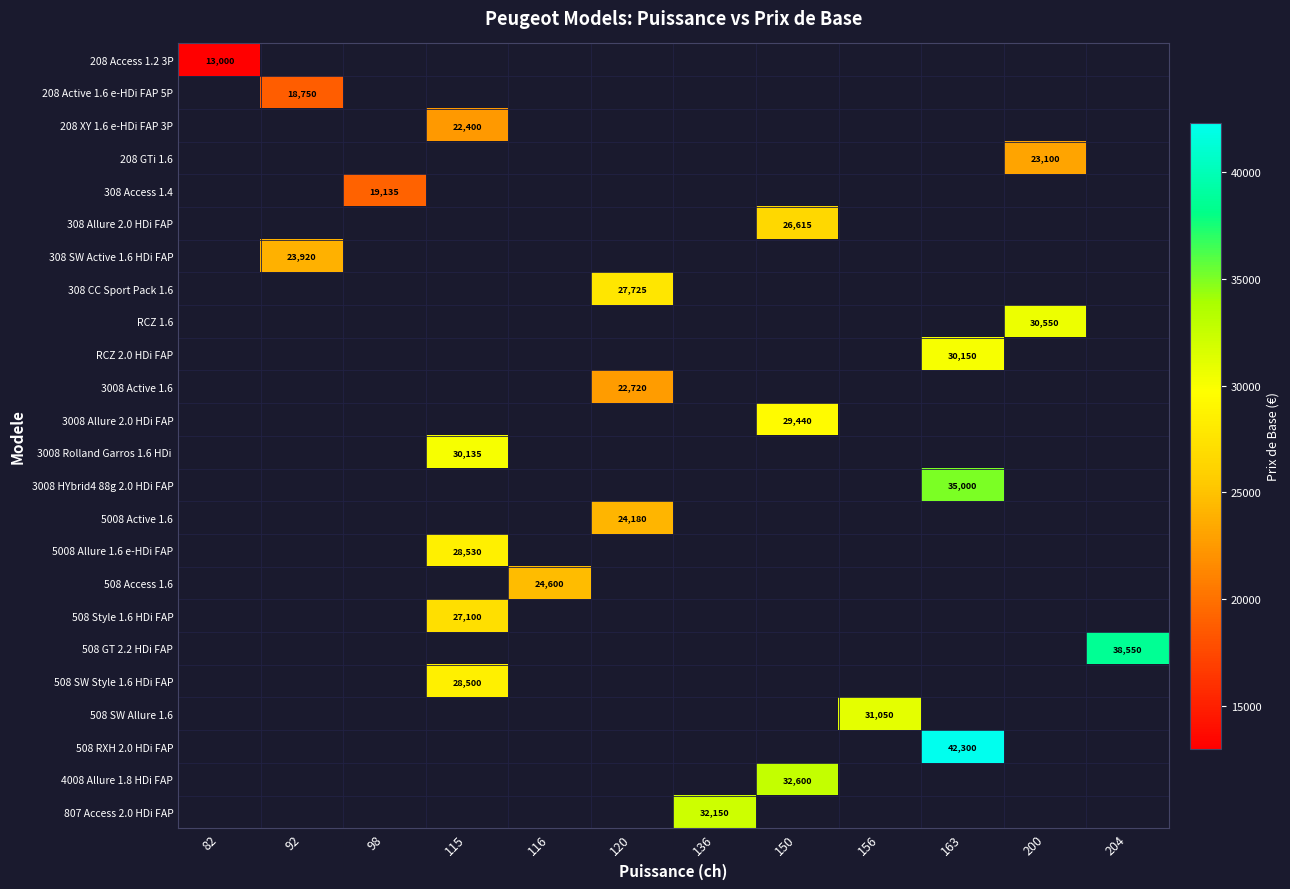

What is the smallest value displayed?

13000.0